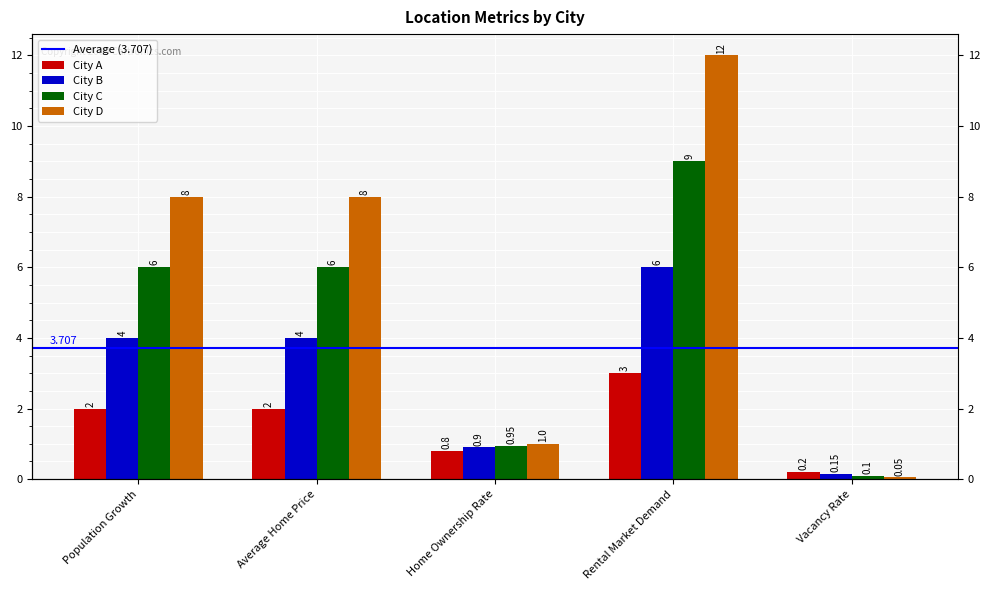

What is the highest value of the City C series?

9.0